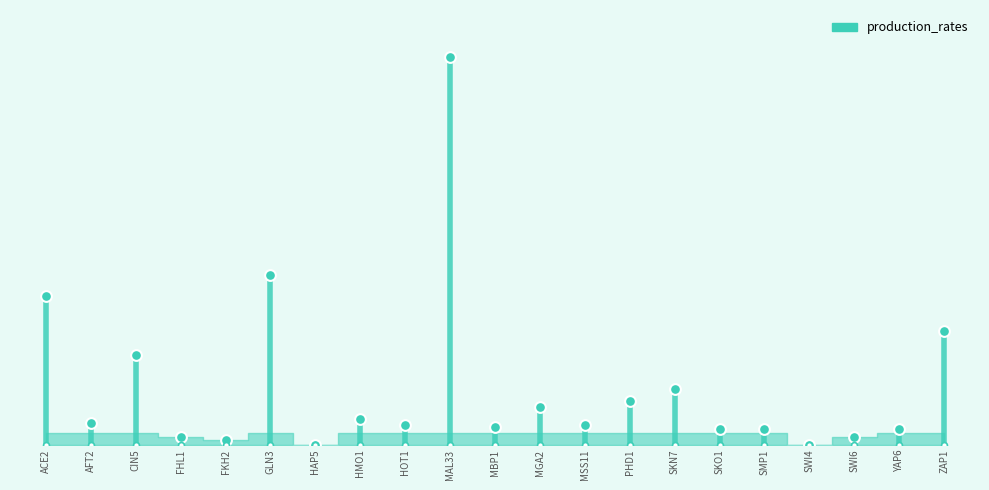

Between YAP6 and PHD1, which is larger?

PHD1